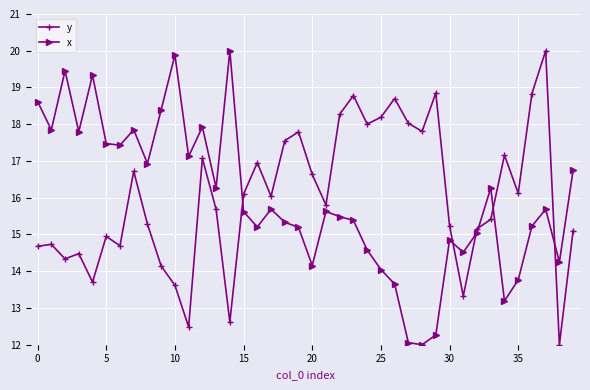

At how many categories does at least one series exceed 13?

40